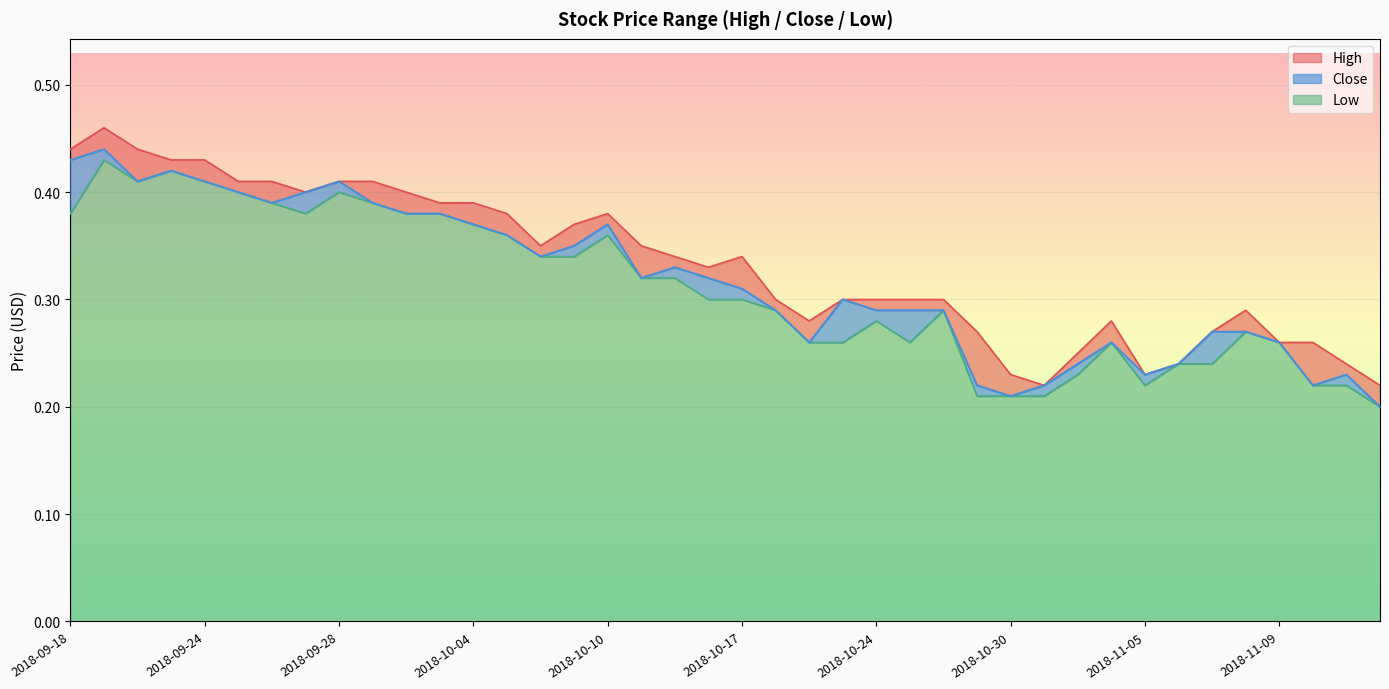

List the series in order of their peak value, lowest first.

Low, Close, High